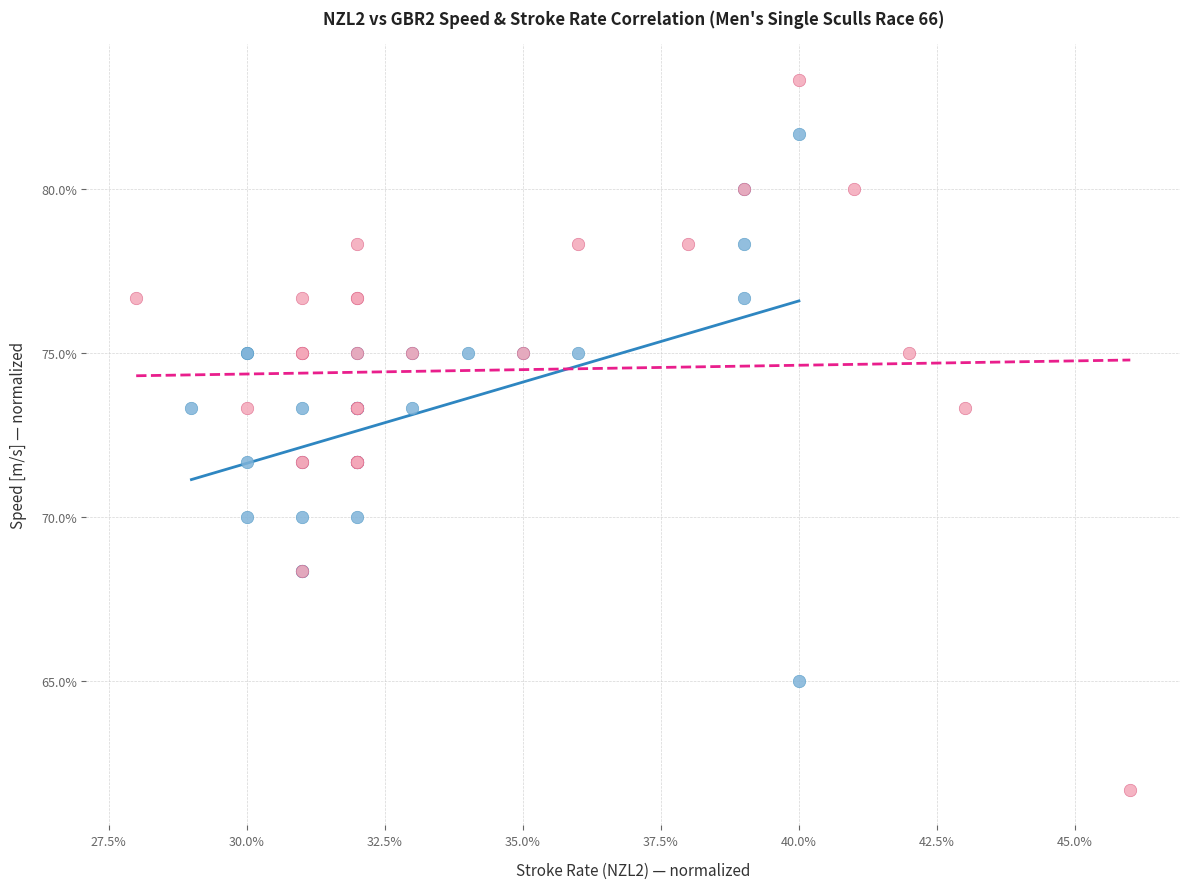

What are all the series names shown in the legend?

NZL2, GBR2